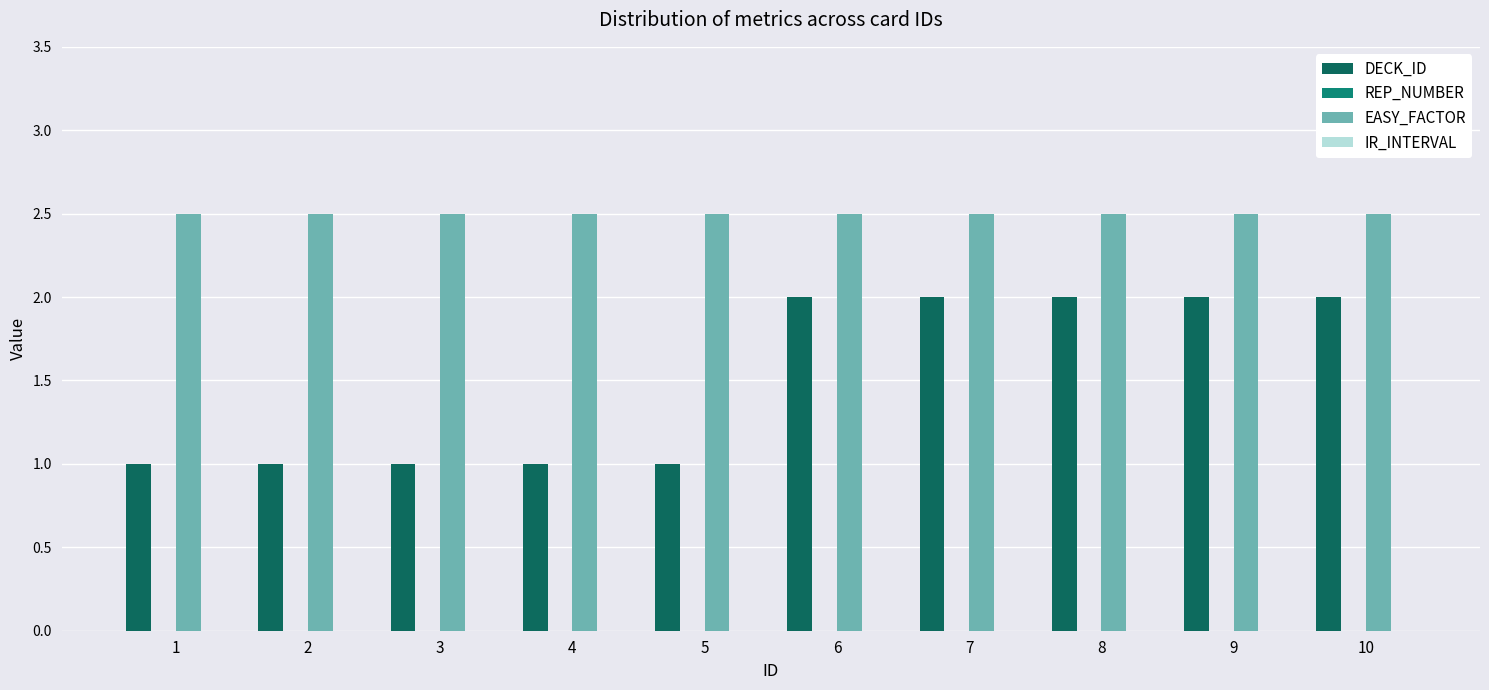

What is the spread (max minus min) of values at 5?

1.5